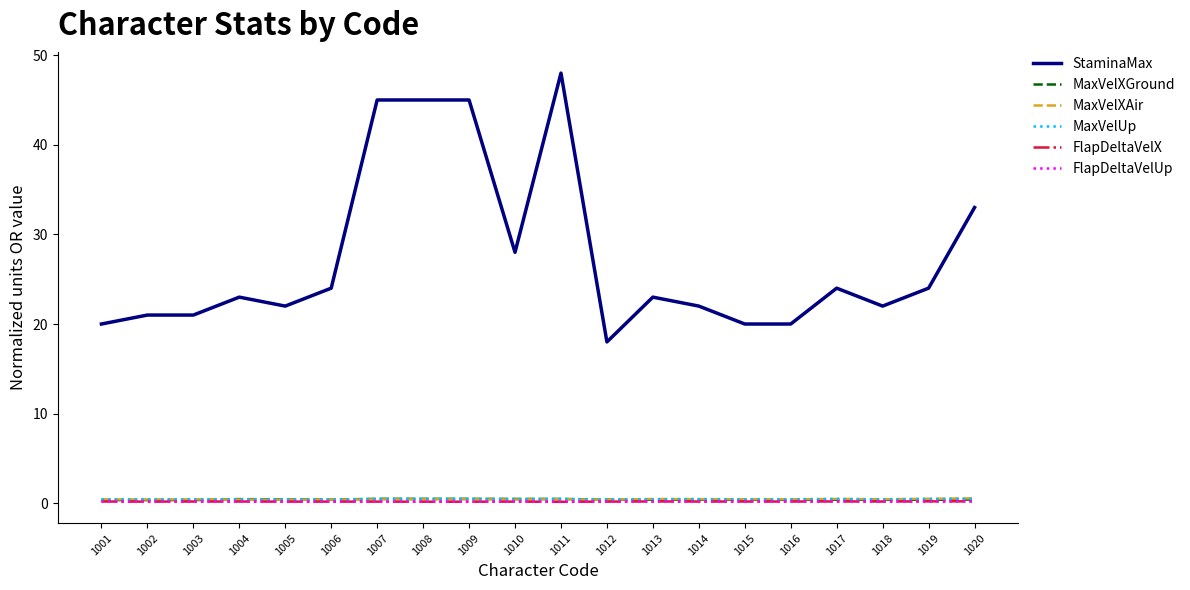

Which series has the largest total across all categories?

StaminaMax